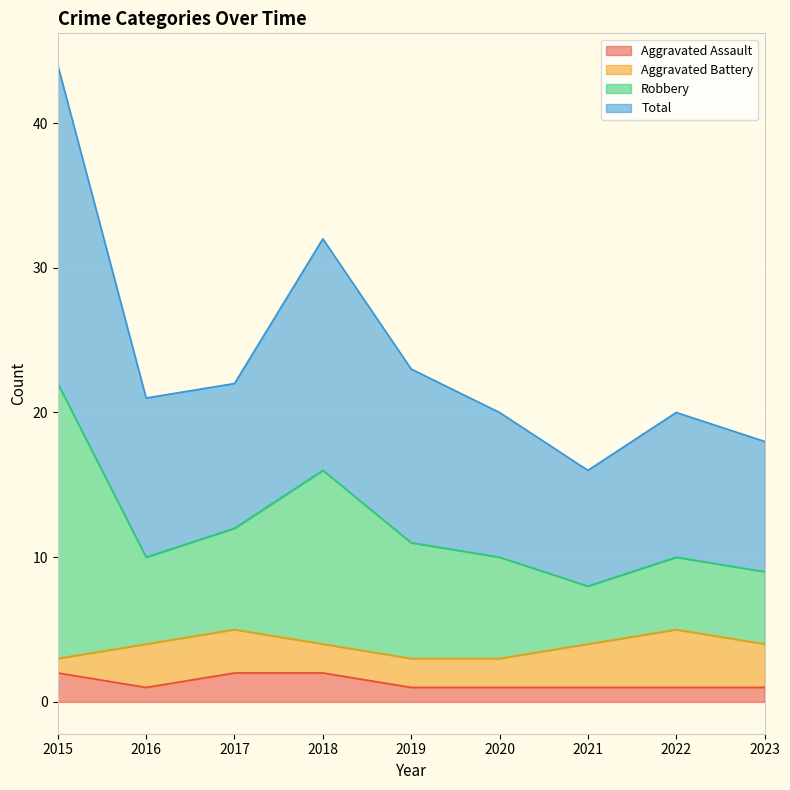

Where does the Robbery series first go above 21?

2015